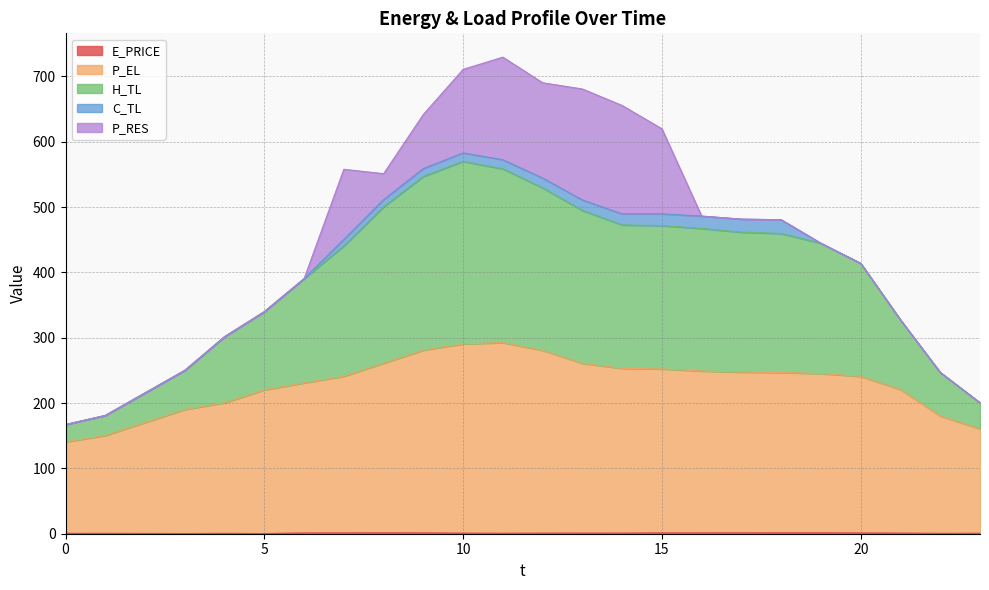

At which label does H_TL reach its peak?

10